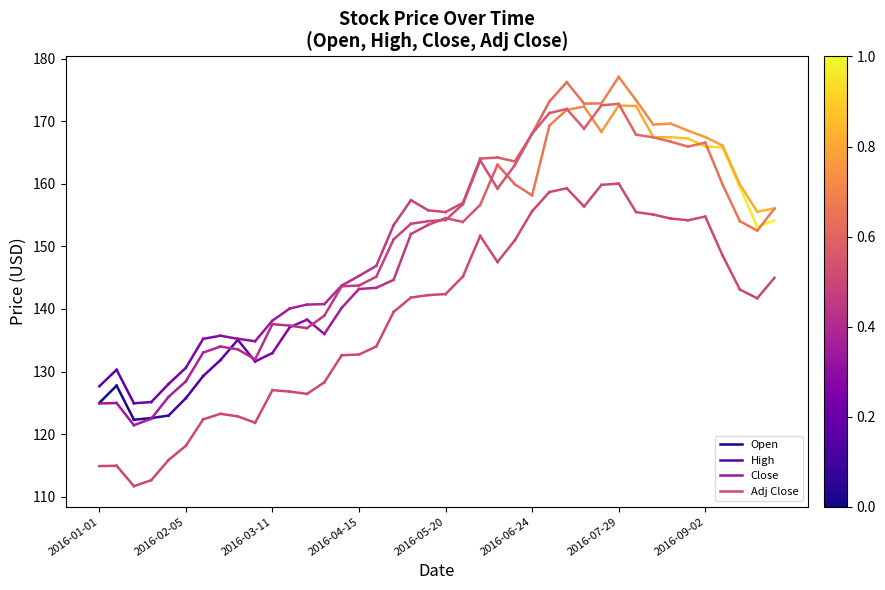

Between 2016-01-01 and 2016-02-05, which series saw the biggest shift?

Open